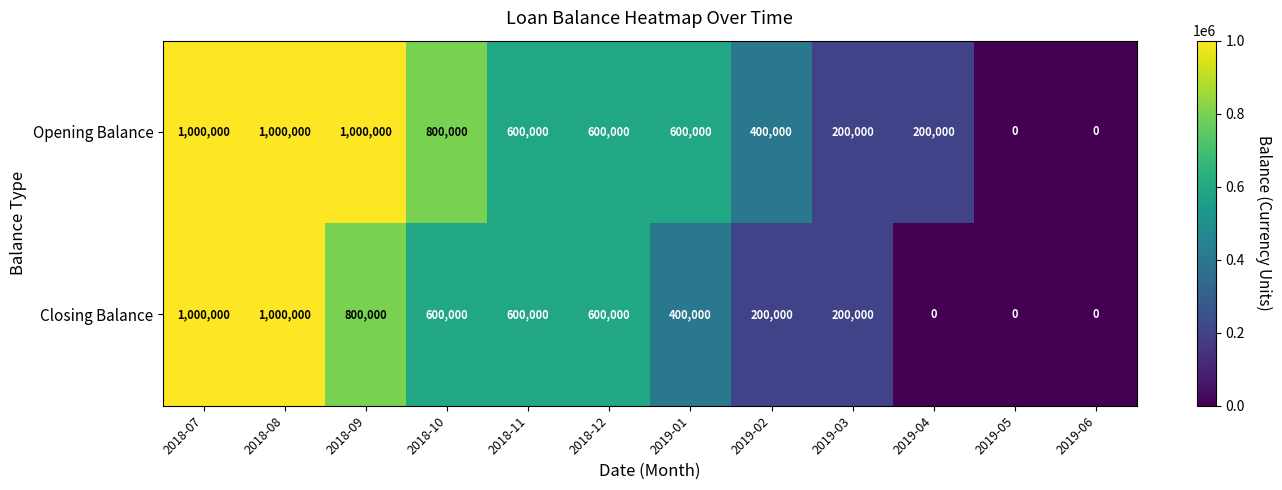

At which label does Opening Balance first exceed 600000?

2018-07